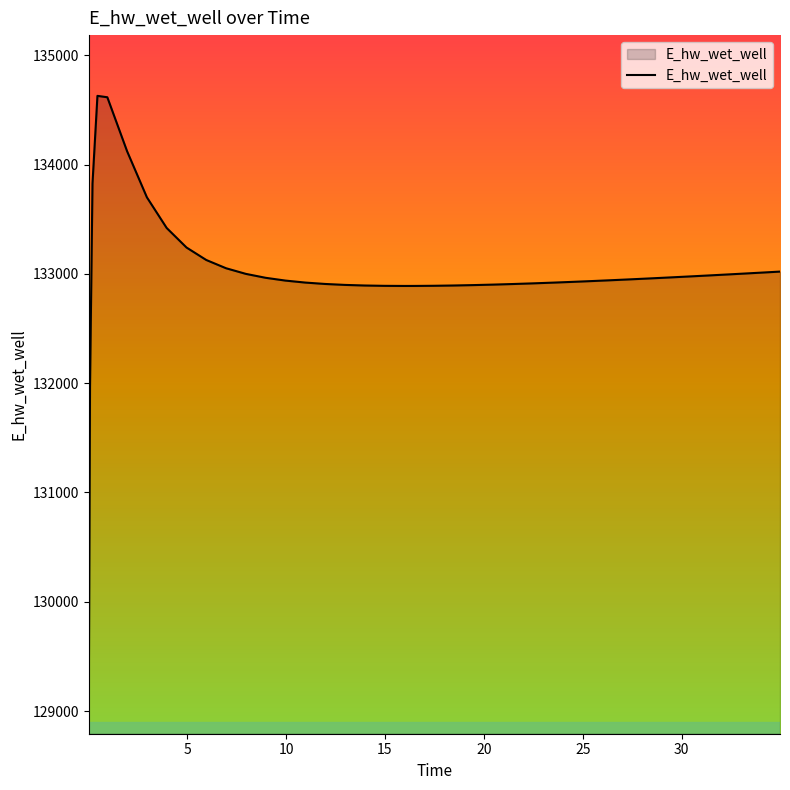

What is the smallest value displayed?

129070.3